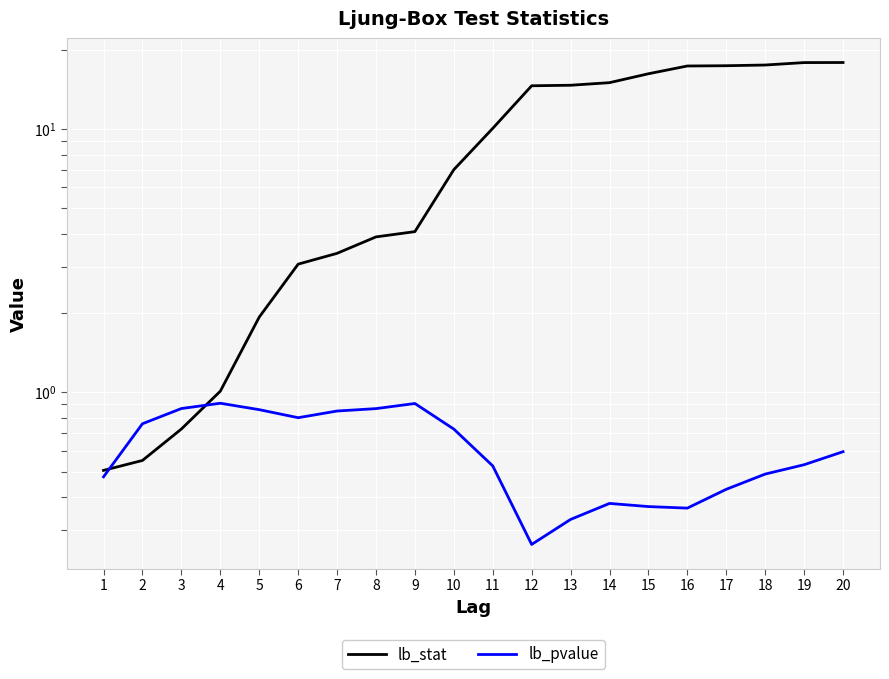

Is it true that lb_pvalue equals 0.9 at 9?

True